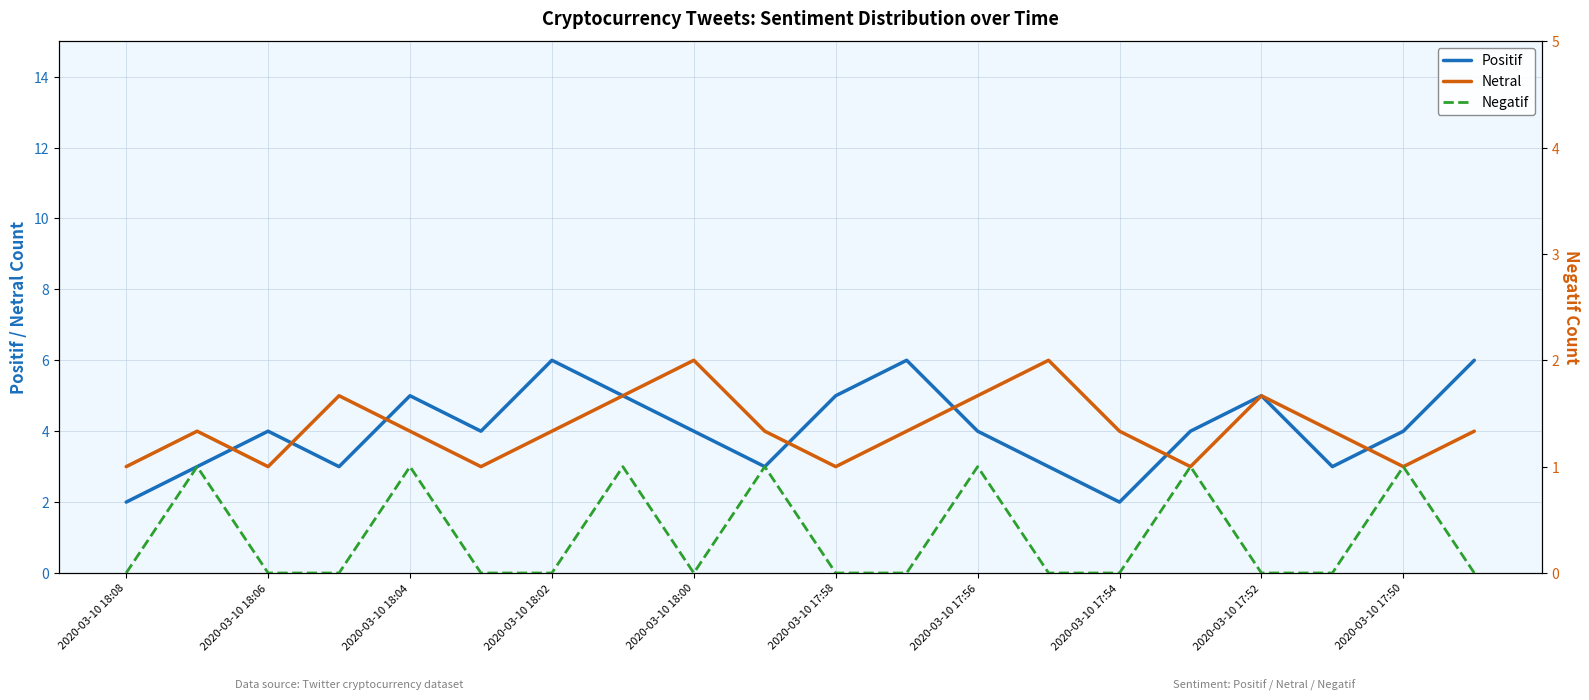

How many lines are shown in the chart?

3